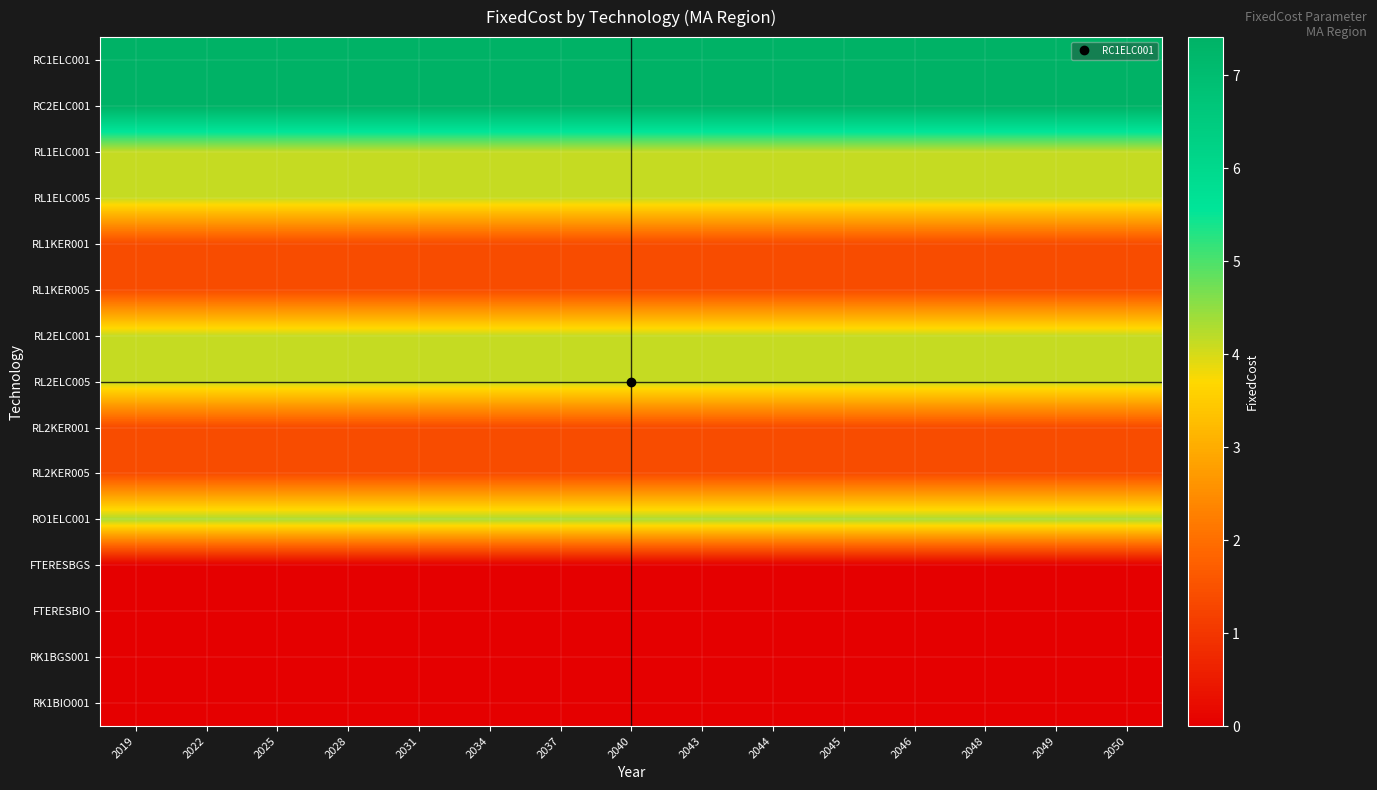

How many series are shown in this chart?

15